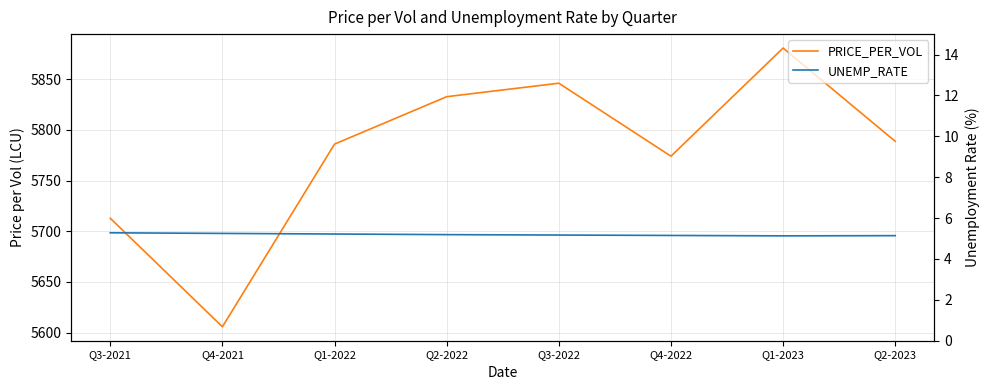

Rank the series by their average value, from lowest to highest.

UNEMP_RATE, PRICE_PER_VOL